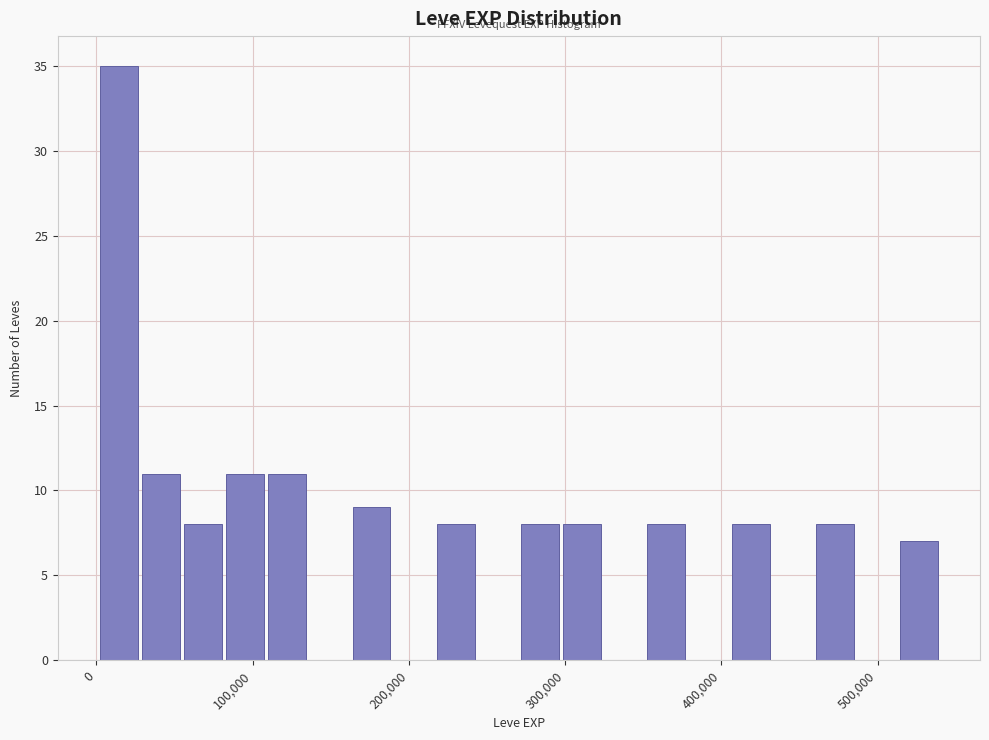

Read against the x-axis, roughly where is the centre of the tallest bar?

10000